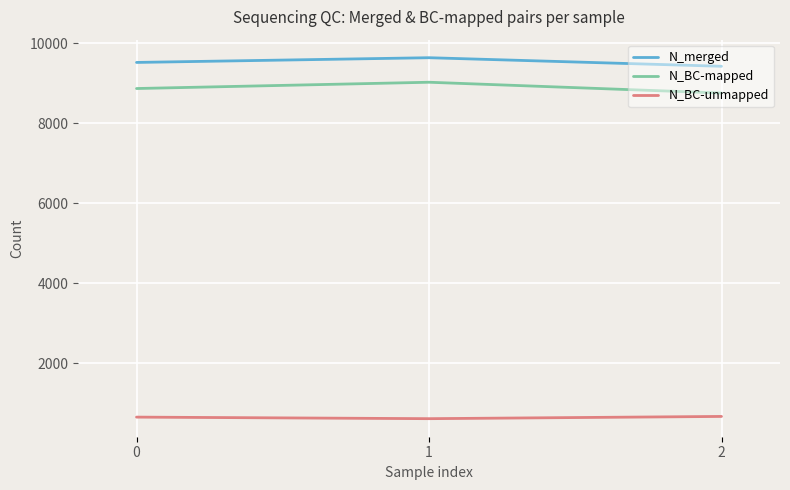

True or false: N_BC-mapped has a value of 9021 at 1.

True